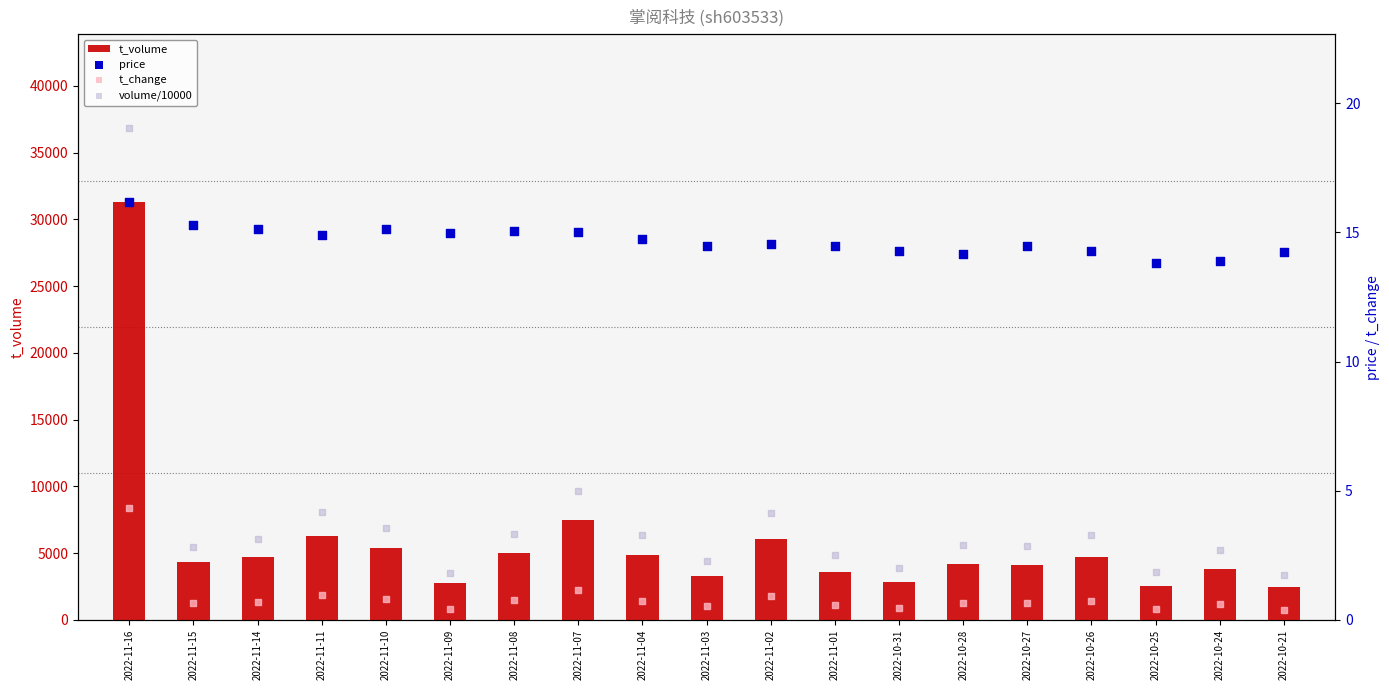

What are all the series names shown in the legend?

t_volume, price, t_change, volume/10000